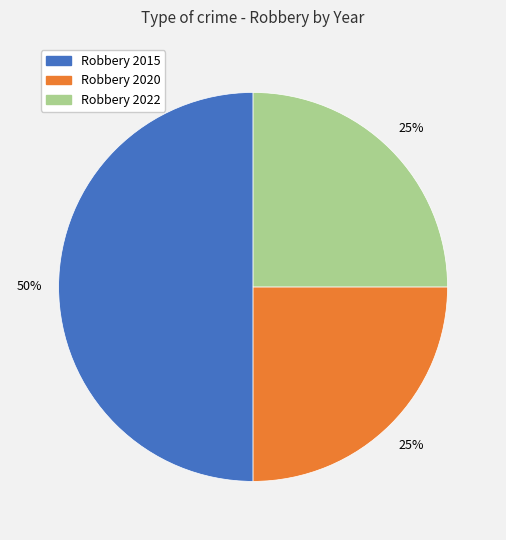

To the nearest percent, what is the average slice percentage?

33%